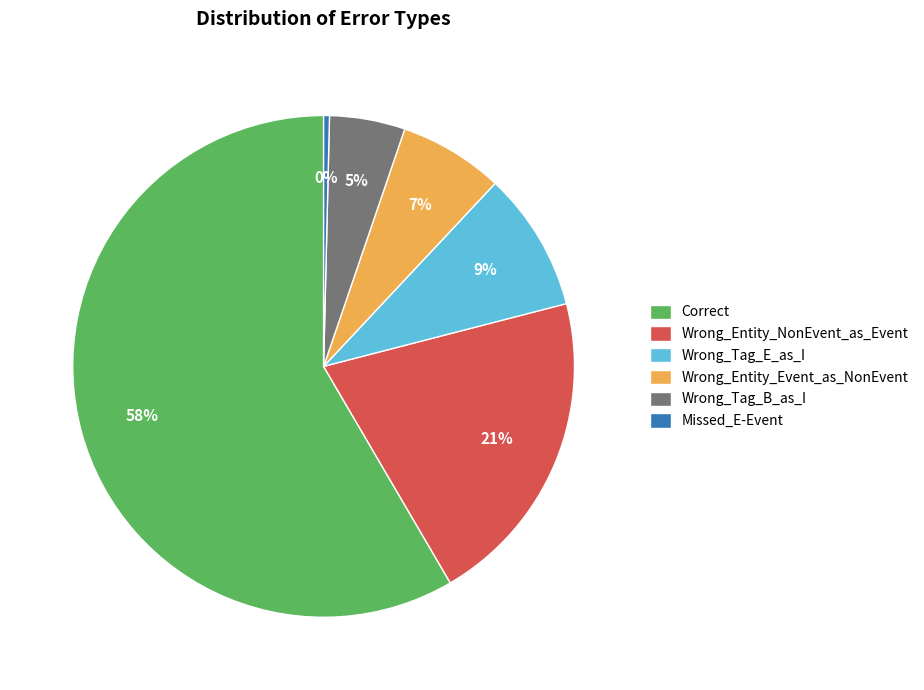

Which slice is the largest?

Correct